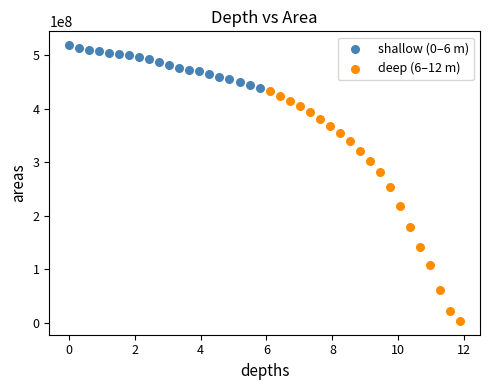

What are all the series names shown in the legend?

shallow (0–6 m), deep (6–12 m)